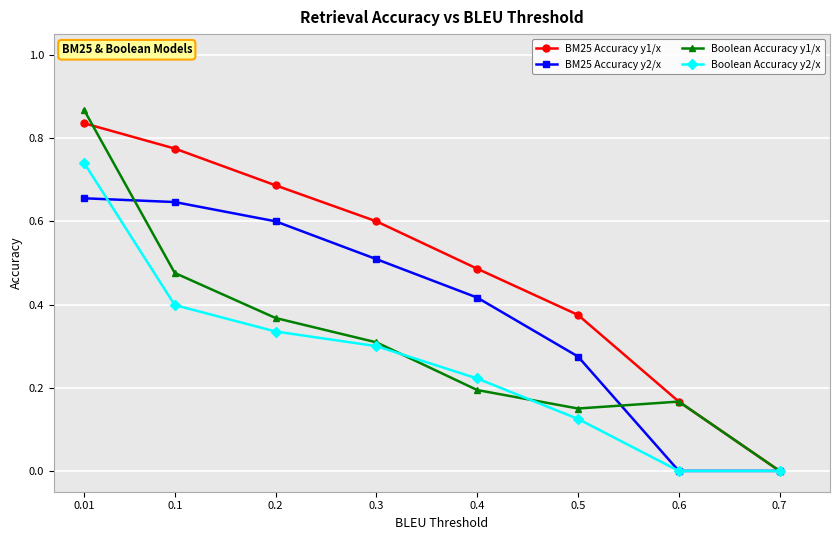

How many lines are shown in the chart?

4